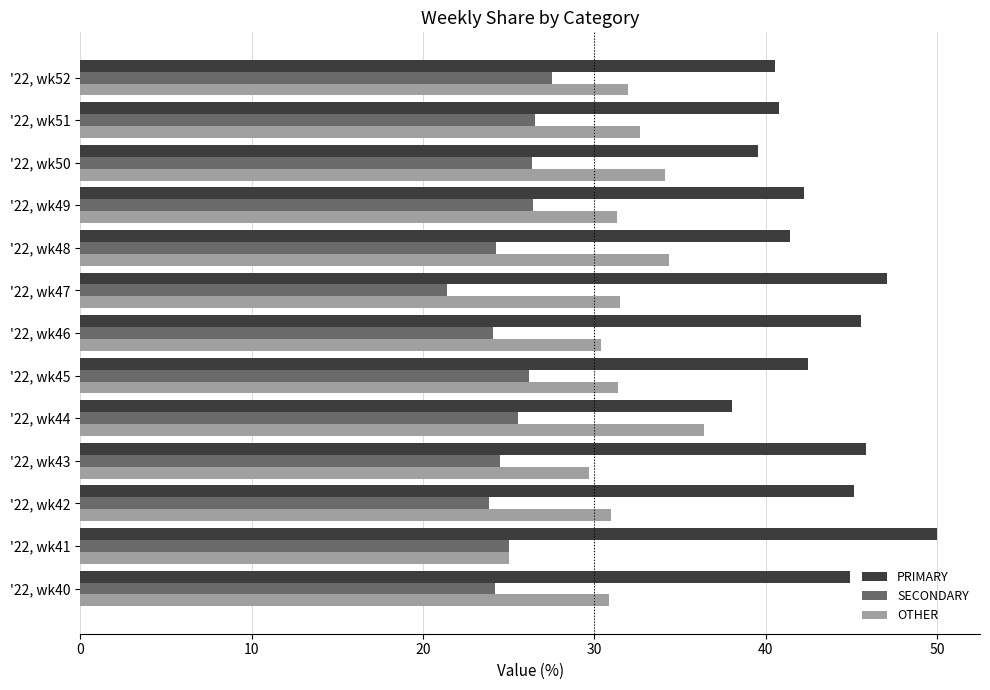

Which series has the largest total across all categories?

PRIMARY